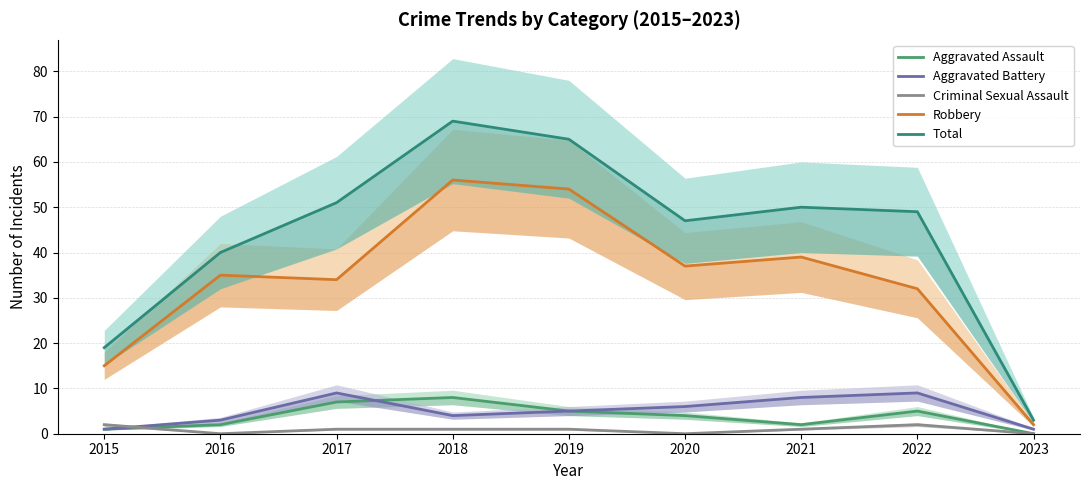

Which series changed the most between 2017 and 2023?

Total